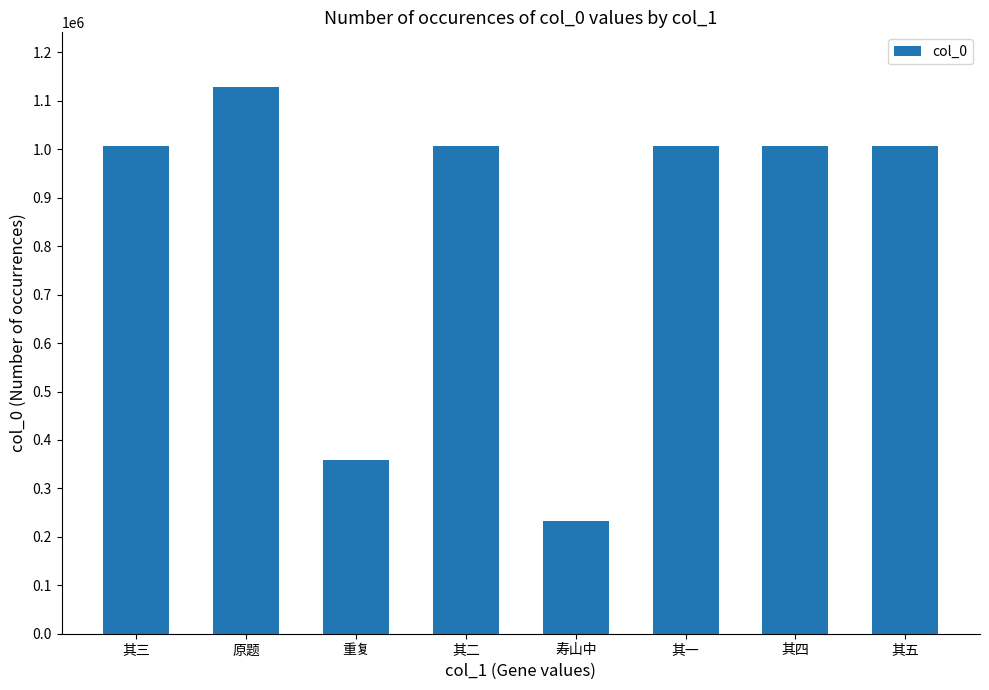

What is the sum of all values?

6749353